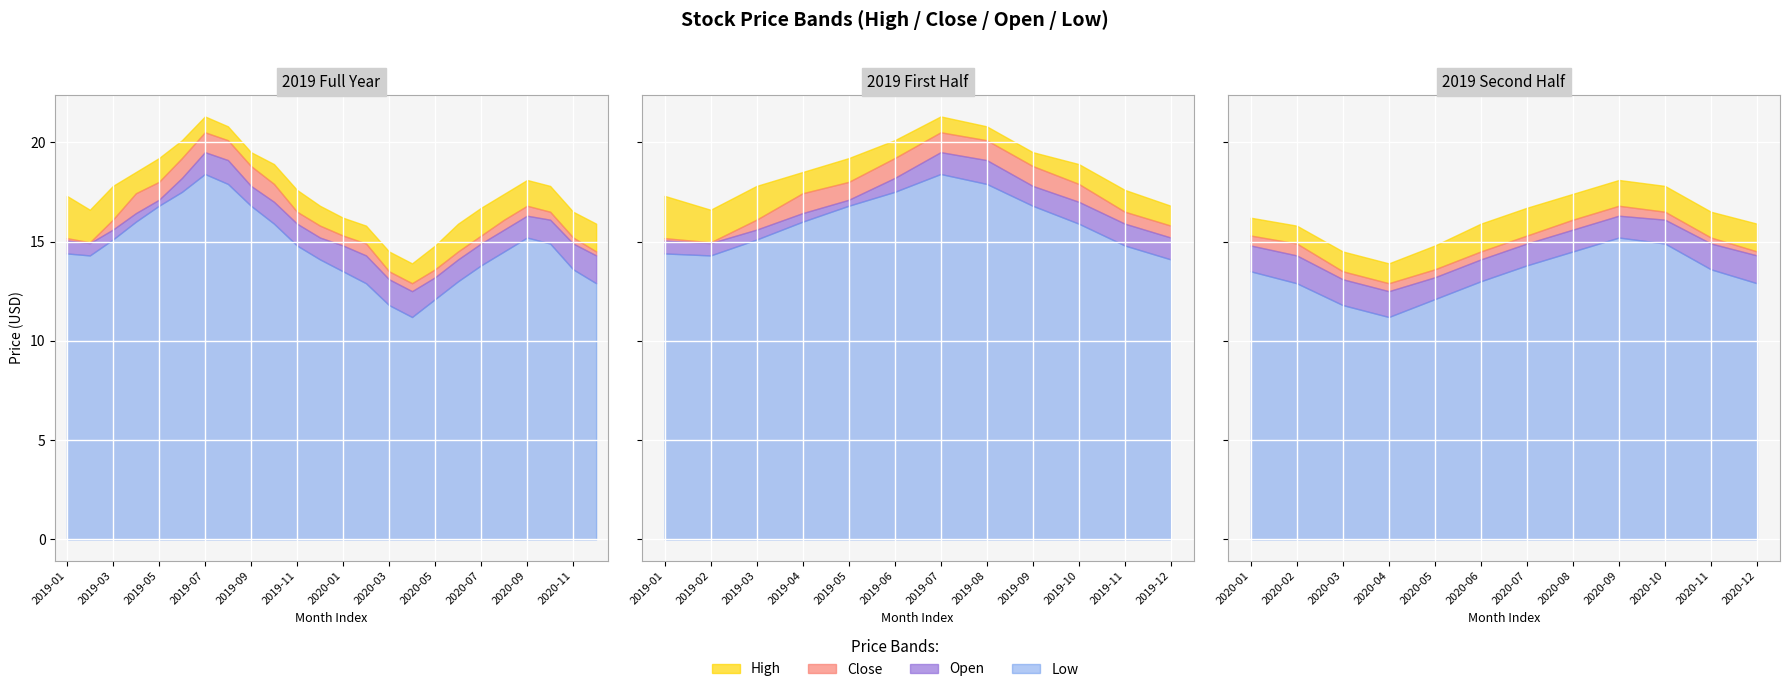

Reading right to left, transcribe all the data shown in this chart.

High: 23=15.9	22=16.5	21=17.8	20=18.1	19=17.4	18=16.7	17=15.9	16=14.8	15=13.9	14=14.5	13=15.8	12=16.2	11=16.8	10=17.6	9=18.9	8=19.5	7=20.8	6=21.3	5=20.1	4=19.2	Close=18.5	Open=17.8	Low=16.6	High=17.3
Low: 23=12.9	22=13.6	21=14.9	20=15.2	19=14.5	18=13.8	17=13.0	16=12.1	15=11.2	14=11.8	13=12.9	12=13.5	11=14.1	10=14.8	9=15.9	8=16.8	7=17.9	6=18.4	5=17.5	4=16.8	Close=16.0	Open=15.1	Low=14.3	High=14.4
Open: 23=14.3	22=14.9	21=16.1	20=16.3	19=15.6	18=14.9	17=14.1	16=13.2	15=12.5	14=13.1	13=14.3	12=14.8	11=15.2	10=15.9	9=17.0	8=17.8	7=19.1	6=19.5	5=18.2	4=17.1	Close=16.4	Open=15.6	Low=14.9	High=15.1
Close: 23=14.5	22=15.2	21=16.5	20=16.8	19=16.1	18=15.3	17=14.5	16=13.6	15=12.9	14=13.5	13=14.9	12=15.3	11=15.8	10=16.5	9=17.9	8=18.8	7=20.1	6=20.5	5=19.2	4=18.0	Close=17.4	Open=16.1	Low=15.0	High=15.2